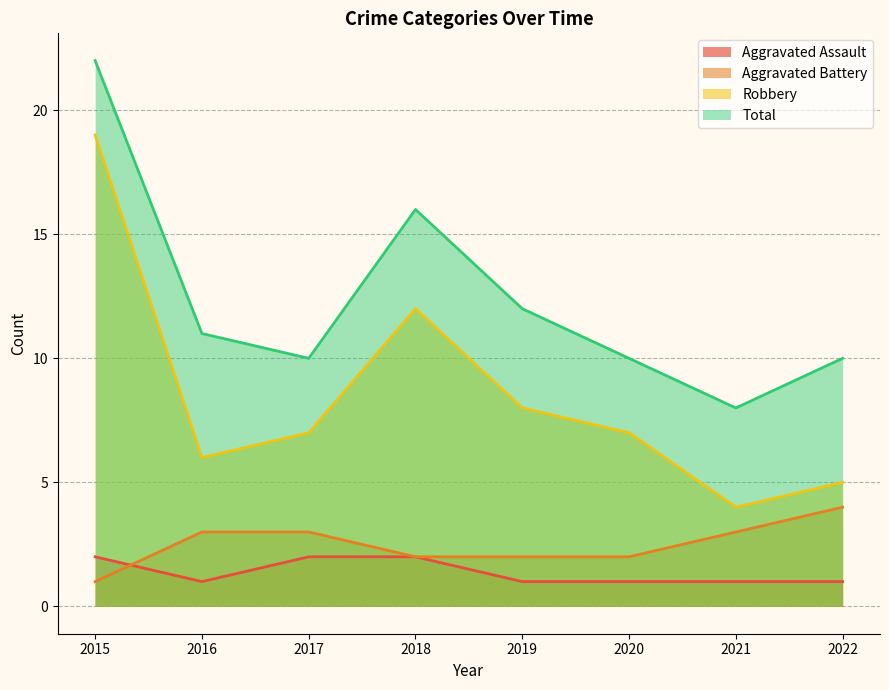

What is the maximum value shown in the chart?

22